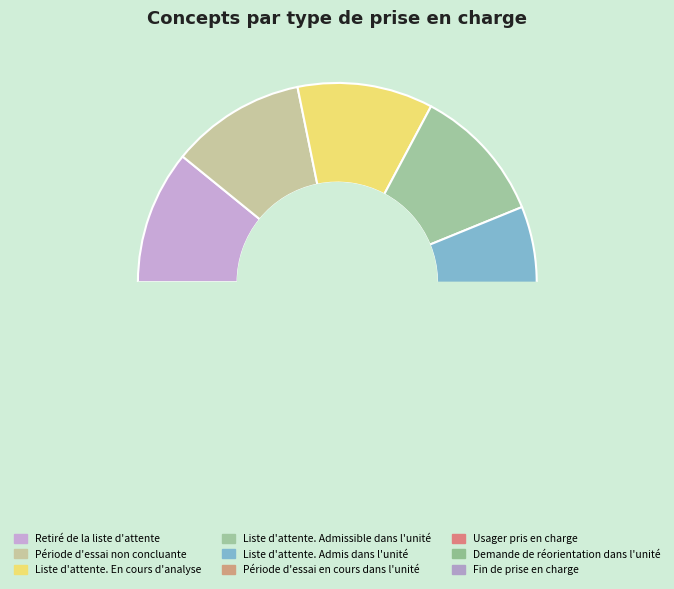

Count the number of slices in the pie.

9